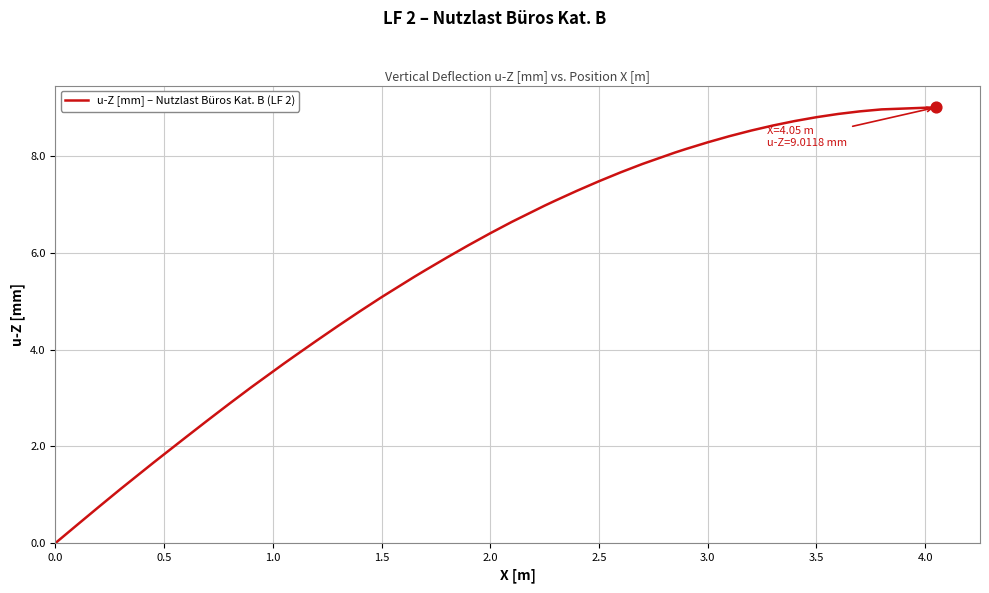

What is the greatest value displayed?

9.0